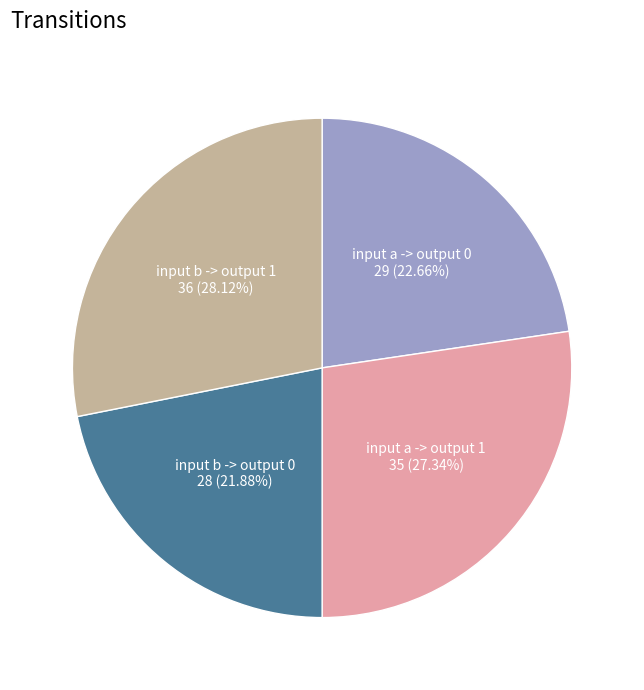

Is there any slice that represents more than half of the pie?

No